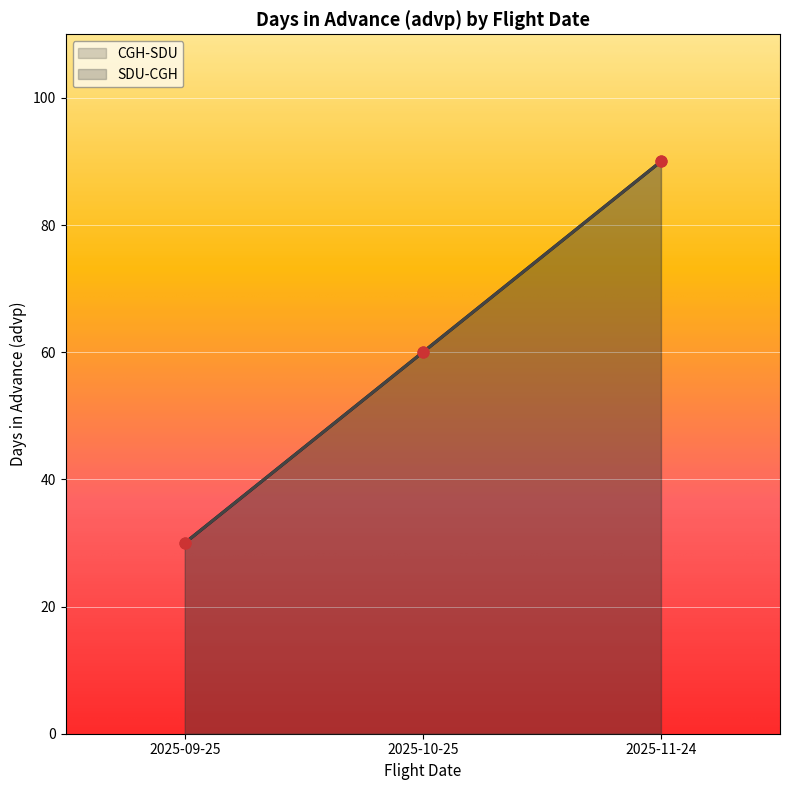

Which series has the largest total across all categories?

CGH-SDU